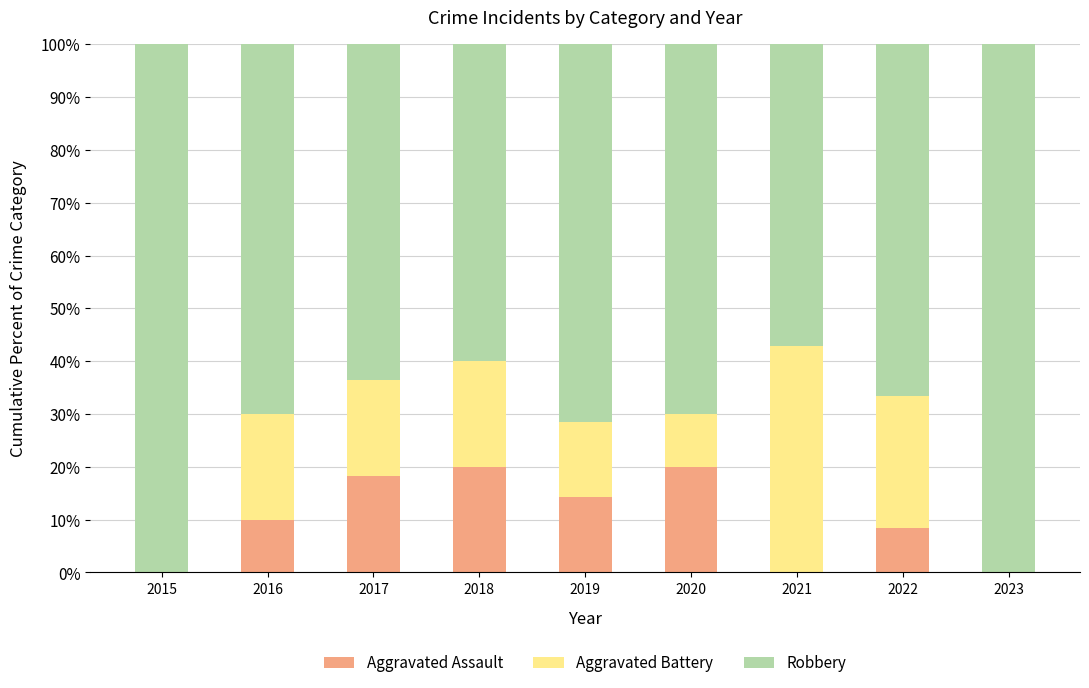

What is the sum of all Aggravated Assault values?

90.8